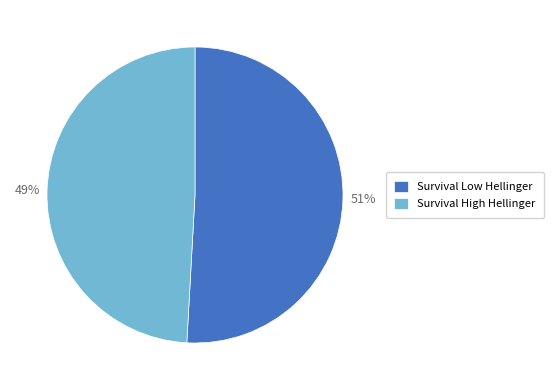

Combined, do Survival High Hellinger and Survival Low Hellinger account for over 50%?

Yes